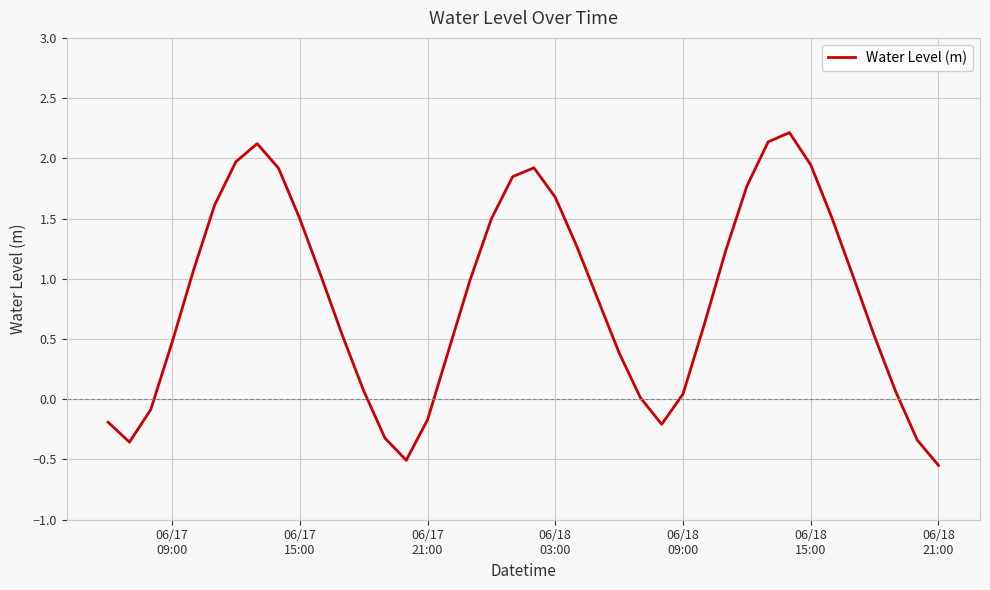

What is the maximum value shown in the chart?

2.2